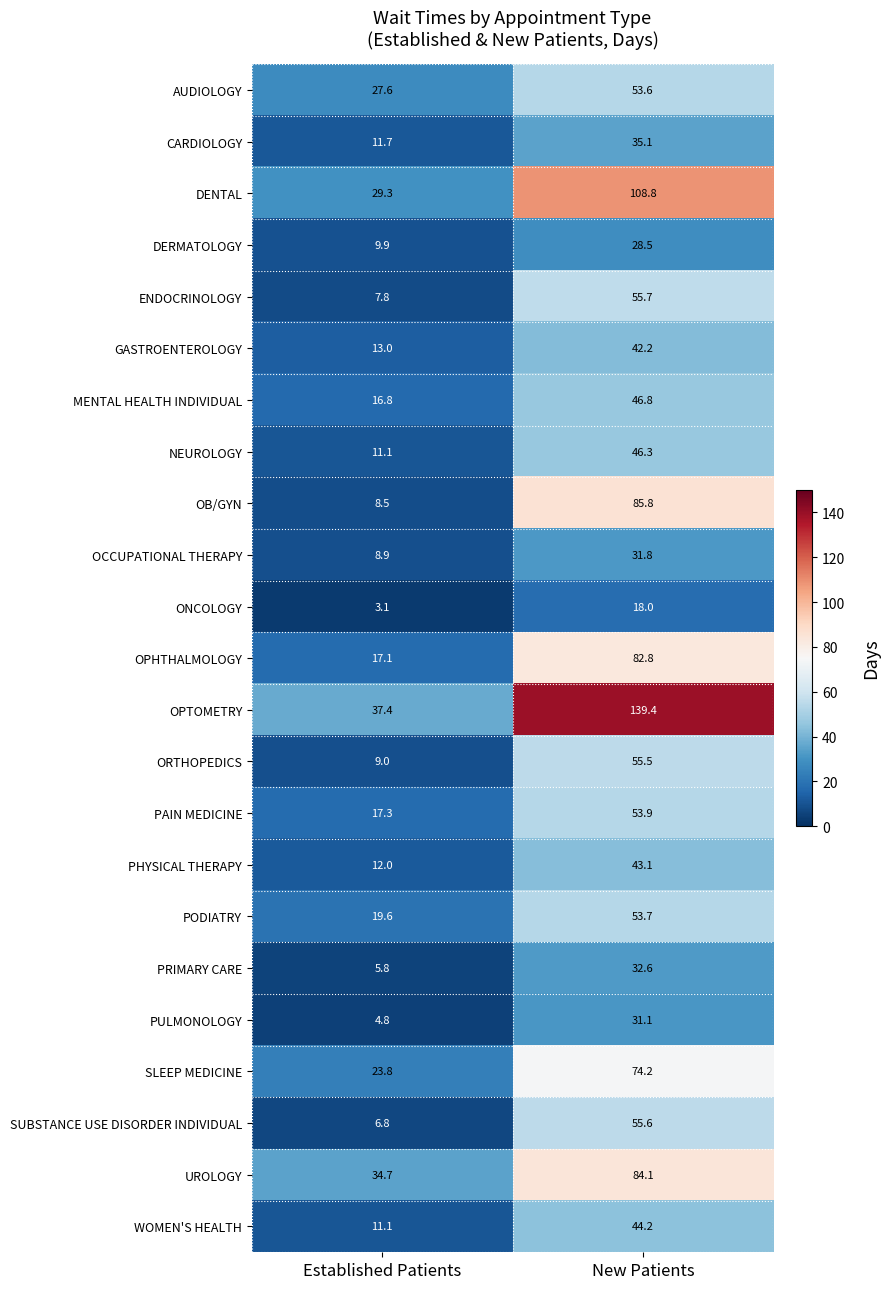

At which label is CARDIOLOGY closest to 23?

Established Patients